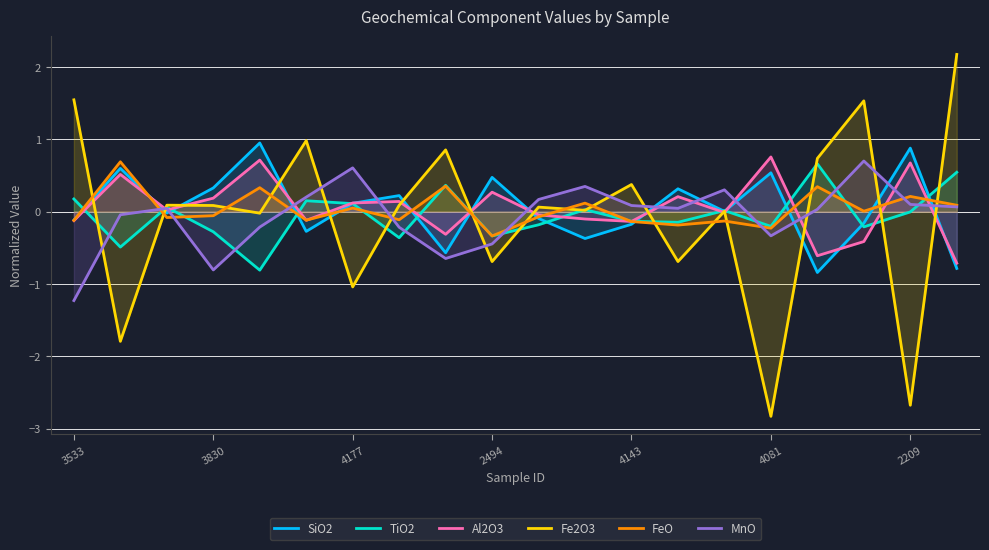

Which category has the lowest value across all series?

4081